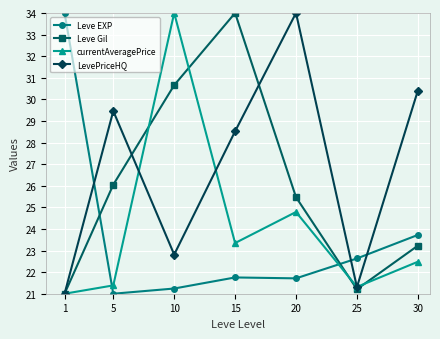

What are all the series names shown in the legend?

Leve EXP, Leve Gil, currentAveragePrice, LevePriceHQ